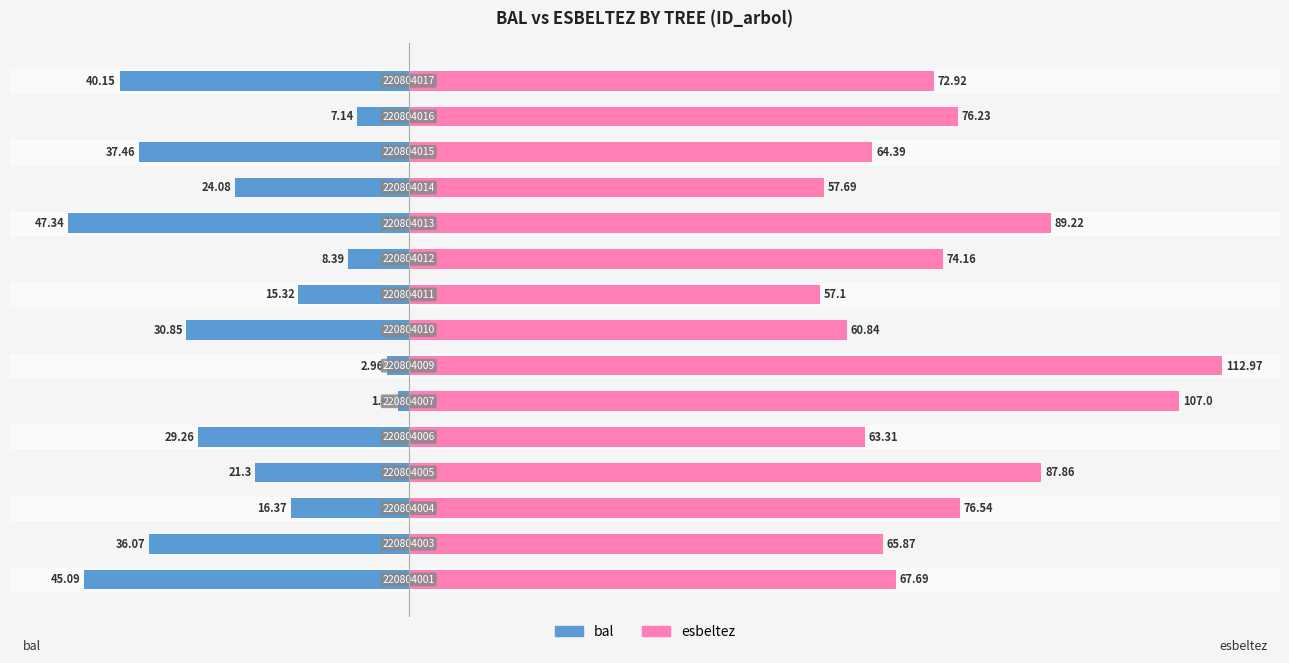

What is the difference between the second highest and minimum values in the esbeltez series?

49.9